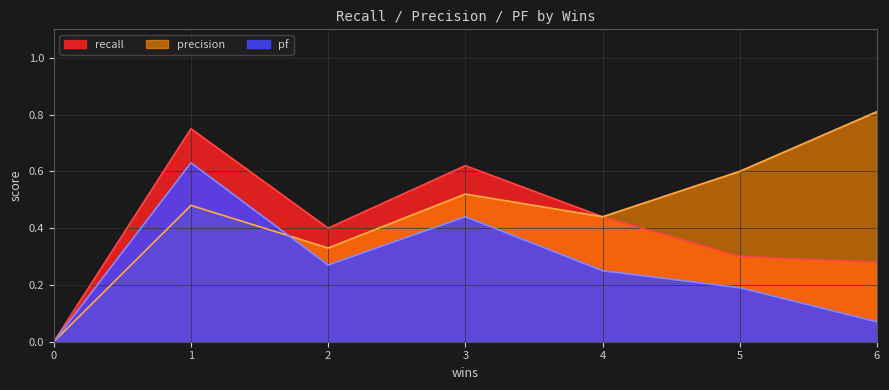

True or false: pf has a value of 0.0 at 0.

True